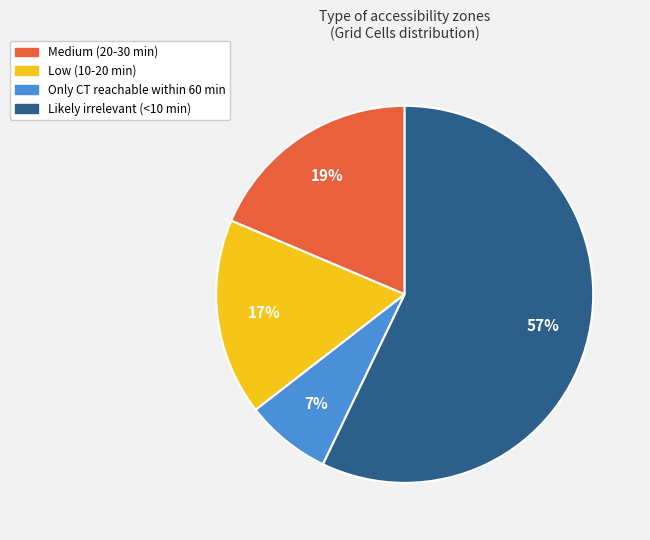

What is the majority slice?

Likely irrelevant (<10 min)